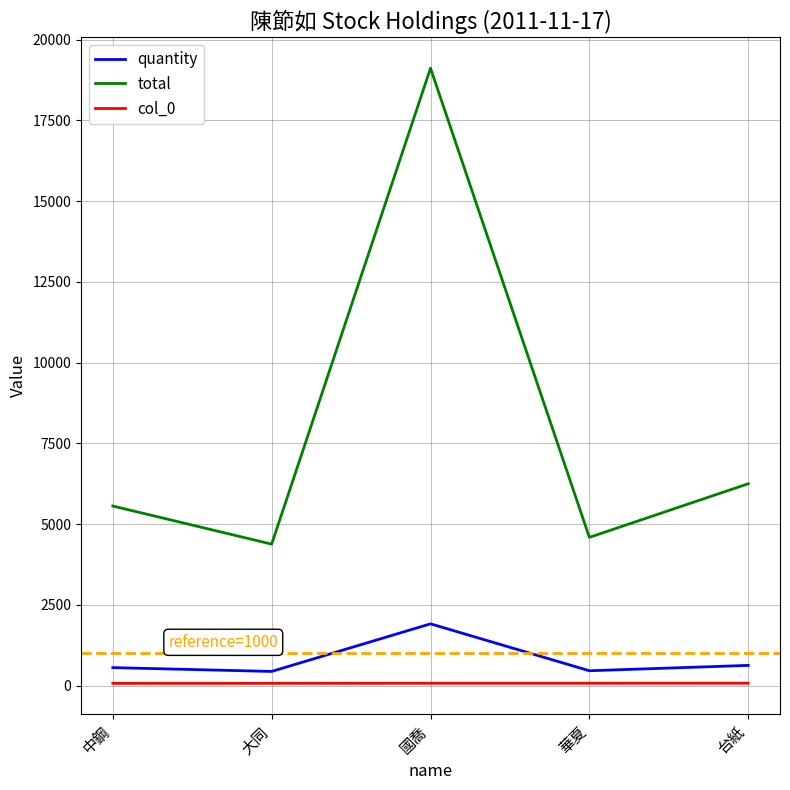

Rank the series by their maximum value, from lowest to highest.

col_0, quantity, total